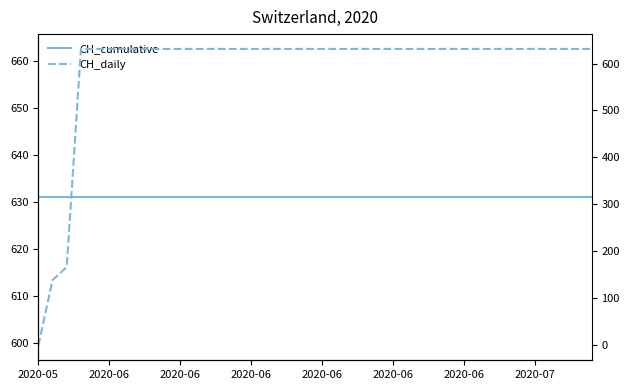

What is the value of the CH_cumulative point at the 9th from the left?

631